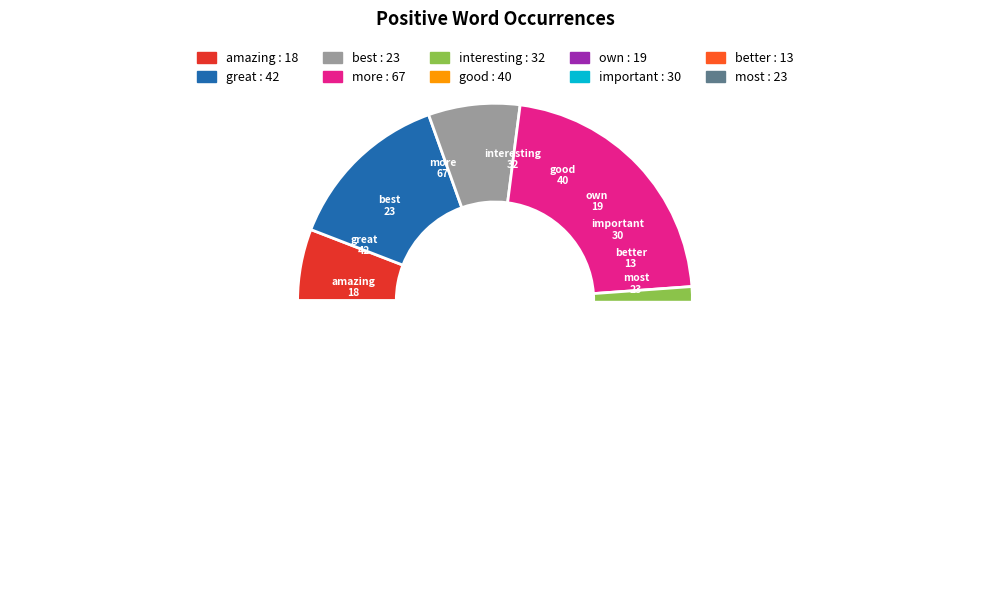

To the nearest percent, what percentage of the pie is better?

4%